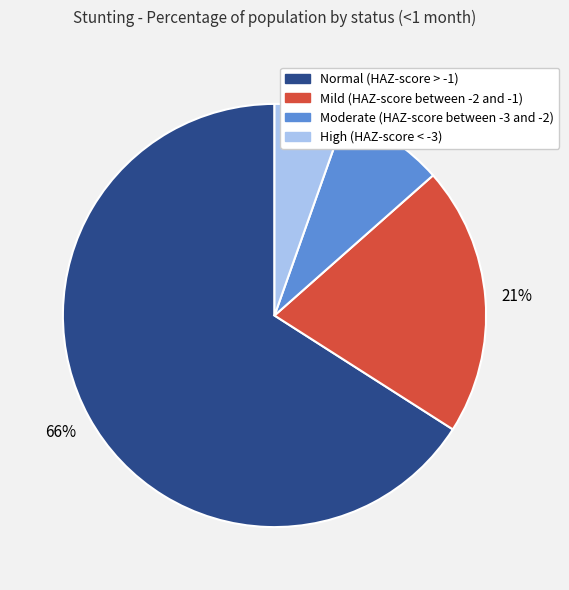

What is the majority slice?

Normal (HAZ-score > -1)